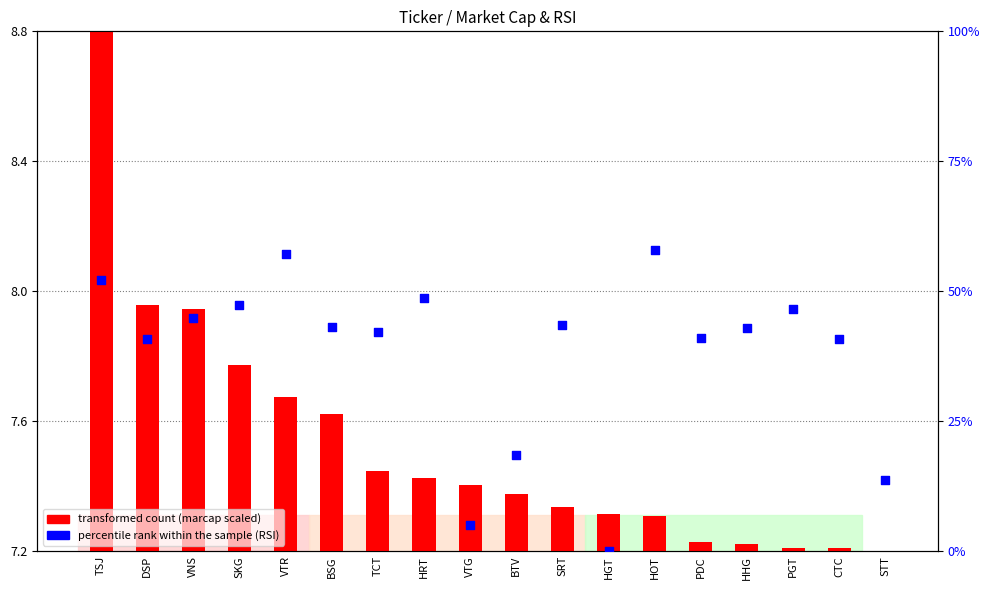

At how many categories does at least one series exceed 20?

14